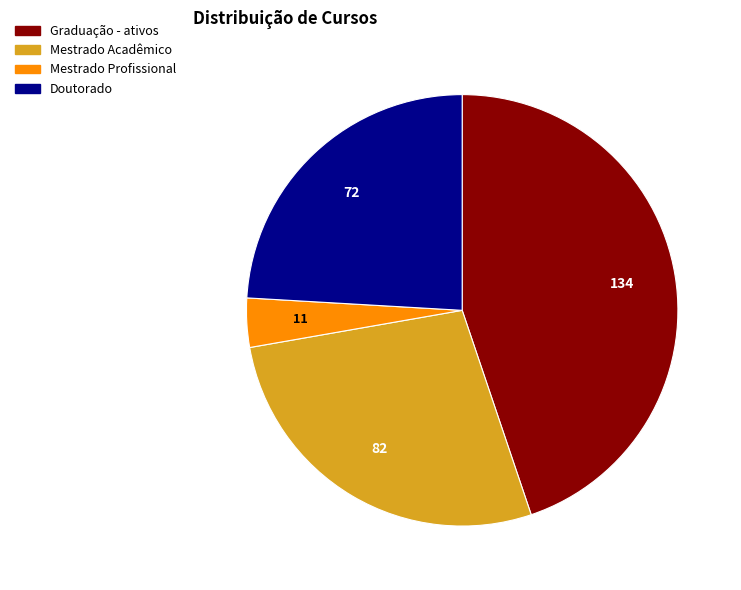

The Mestrado Acadêmico slice represents 27% of the pie. True or false?

True